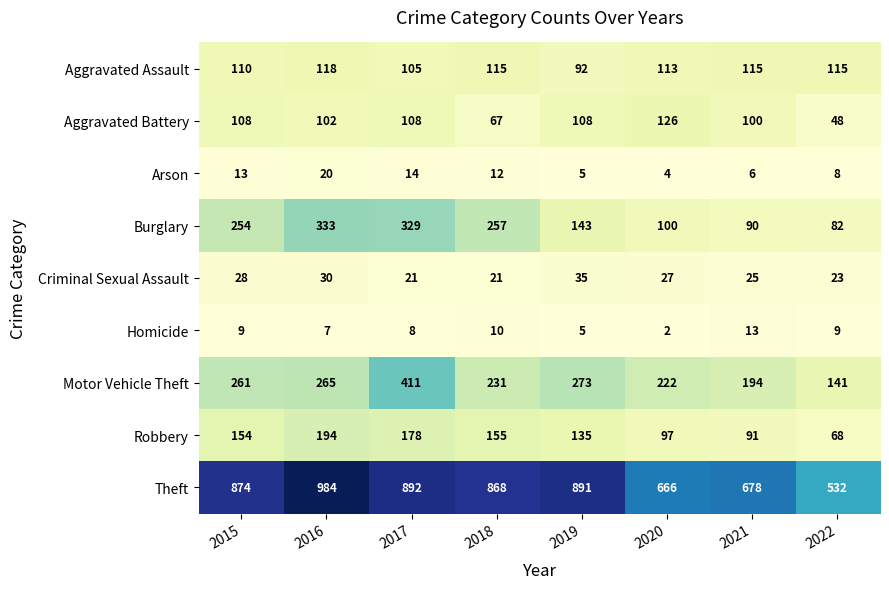

What is the approximate value of Criminal Sexual Assault at 2015, to the nearest 10?

30